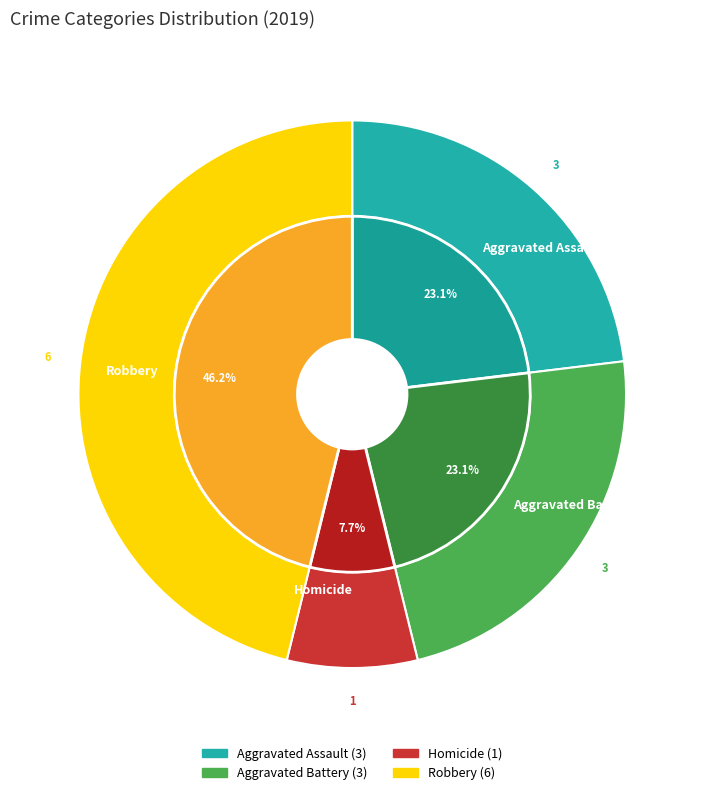

Does Robbery account for over 50% of the chart?

Yes